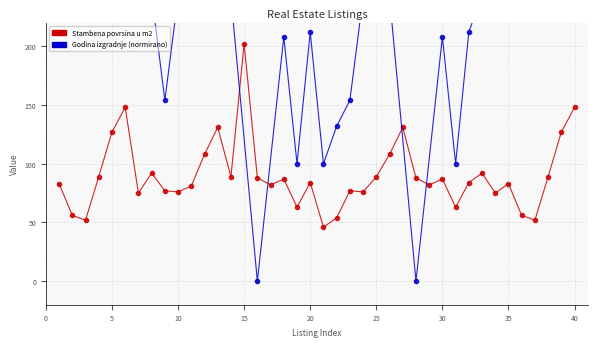

What is the maximum value shown in the chart?

202